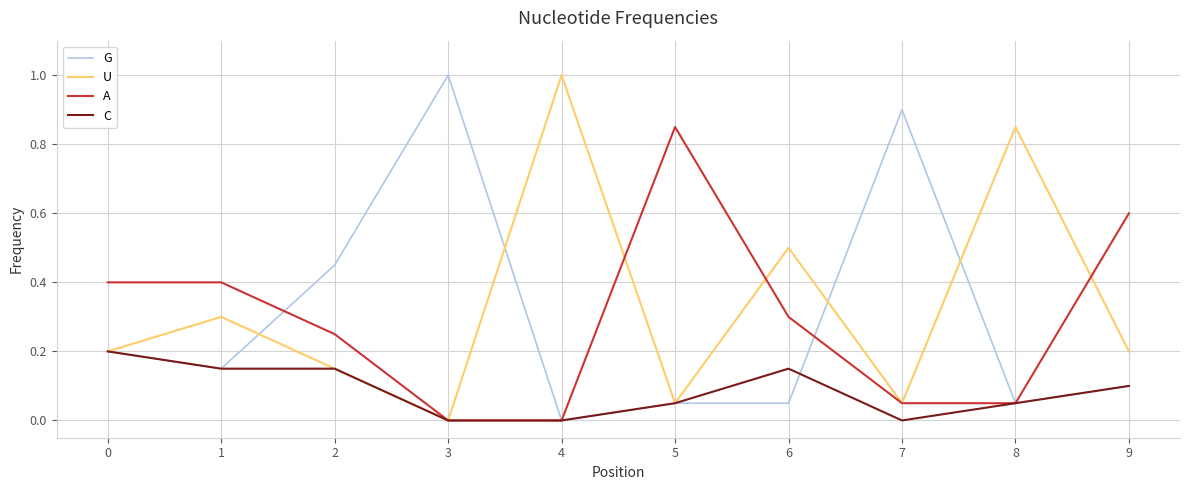

The value of A at 3 is 0.0. True or false?

True